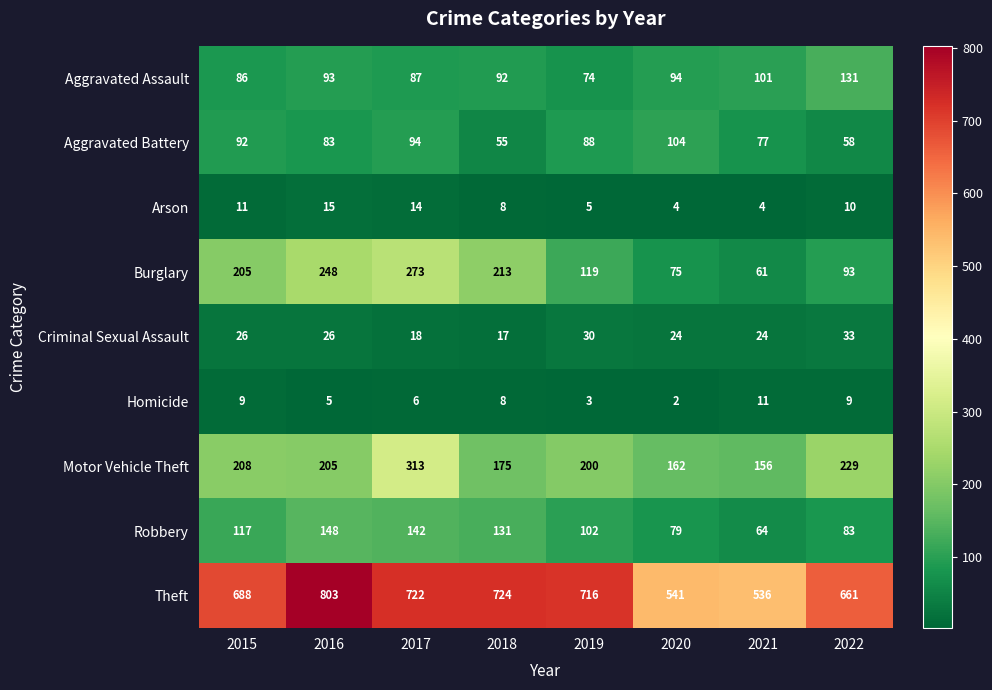

At 2019, list the series in order from smallest to largest.

Homicide, Arson, Criminal Sexual Assault, Aggravated Assault, Aggravated Battery, Robbery, Burglary, Motor Vehicle Theft, Theft